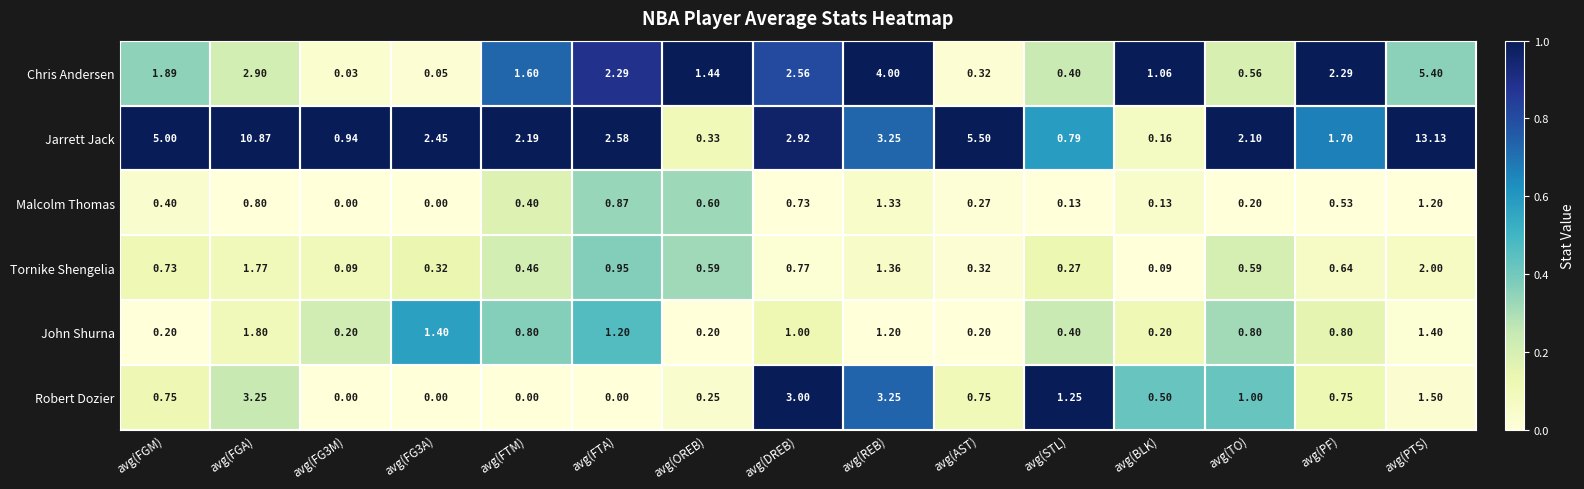

Where is Tornike Shengelia nearest to the value 1?

avg(FTA)